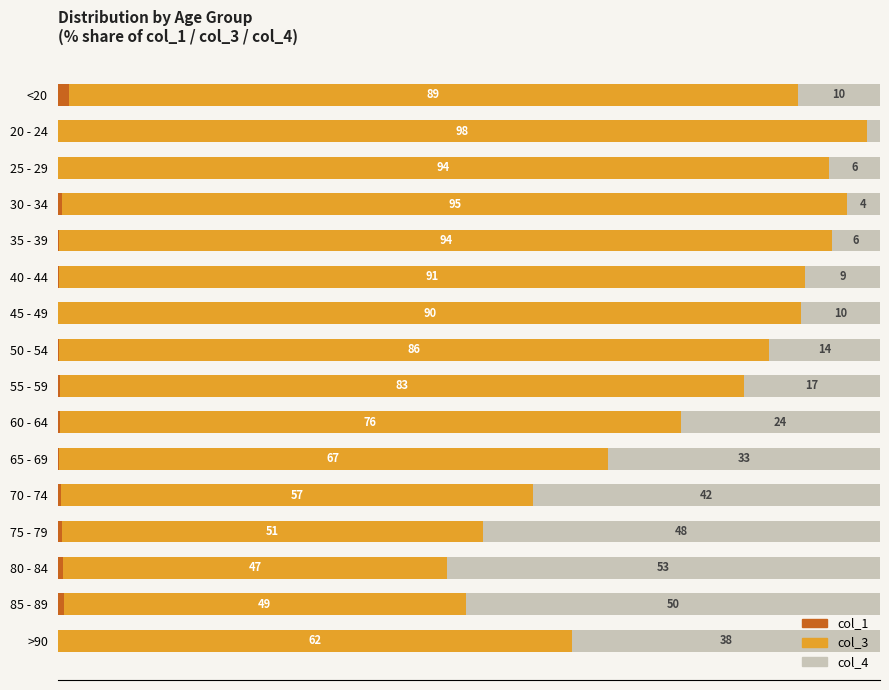

What position from the left is <20?

1